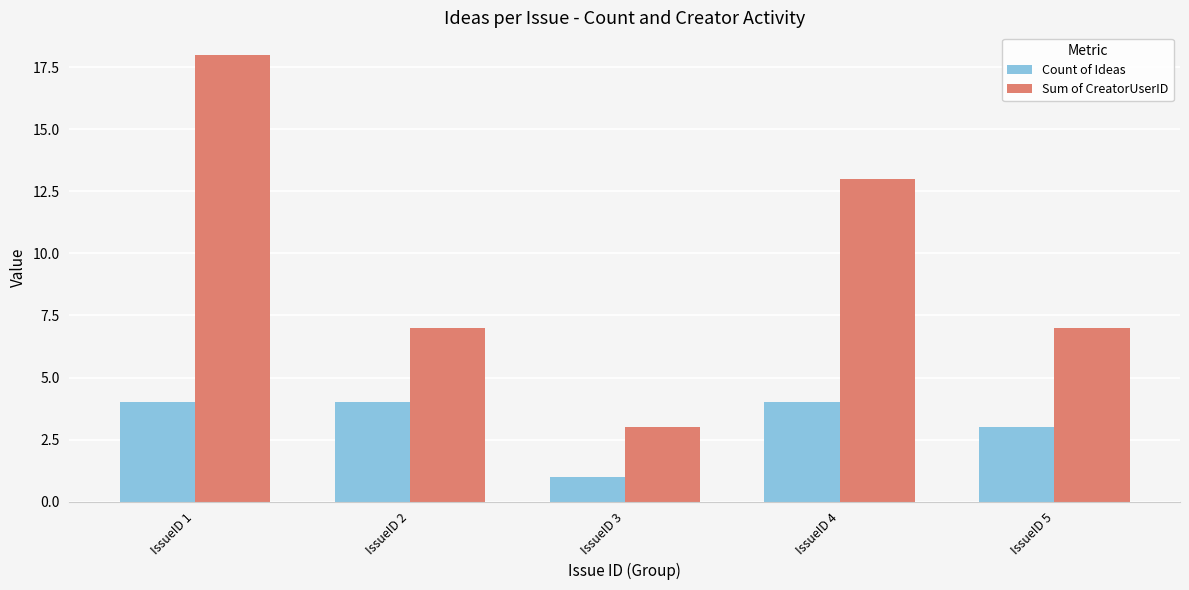

True or false: Sum of CreatorUserID has a value of 3 at IssueID 2.

False